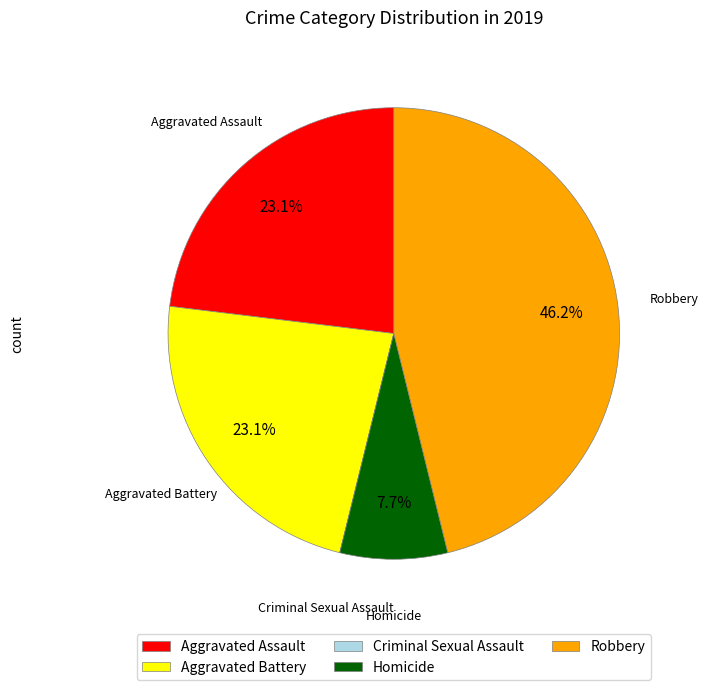

Is there a majority slice in this chart?

No